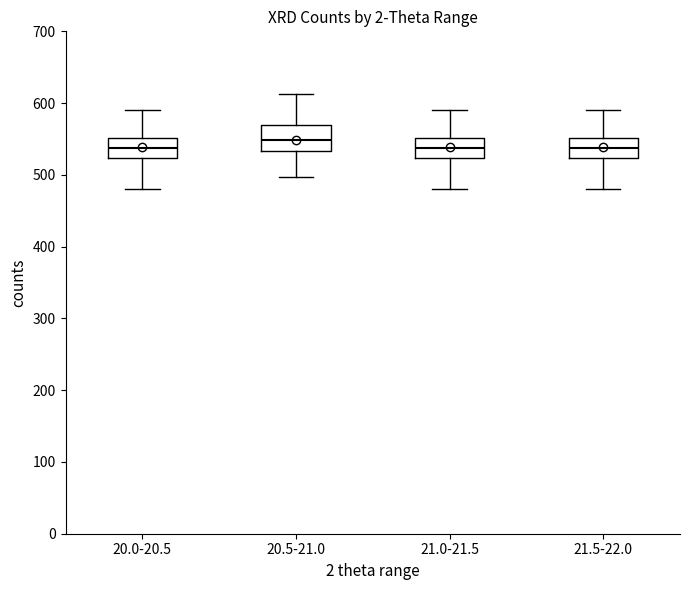

Reading left to right, read every box against the y-axis: the position of its median line, the range the box covers, and the ends of its whiskers. The values are not printed on the chart, so give them approximately, as read against the axis.

20.0-20.5: median 540, box 520 to 550, whiskers 480 to 590
20.5-21.0: median 550, box 530 to 570, whiskers 500 to 610
21.0-21.5: median 540, box 520 to 550, whiskers 480 to 590
21.5-22.0: median 540, box 520 to 550, whiskers 480 to 590